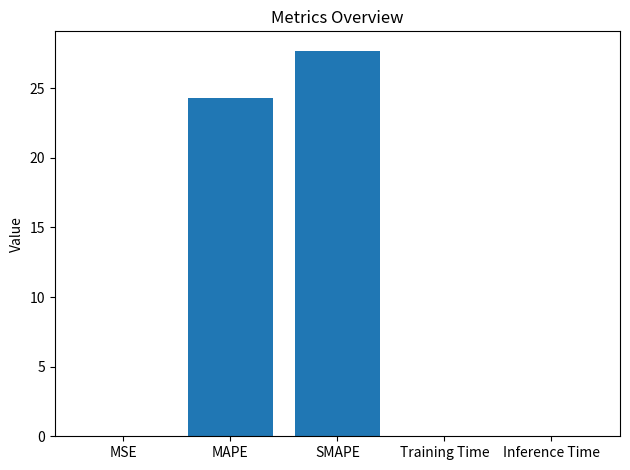

Between MAPE and Inference Time, which is larger?

MAPE